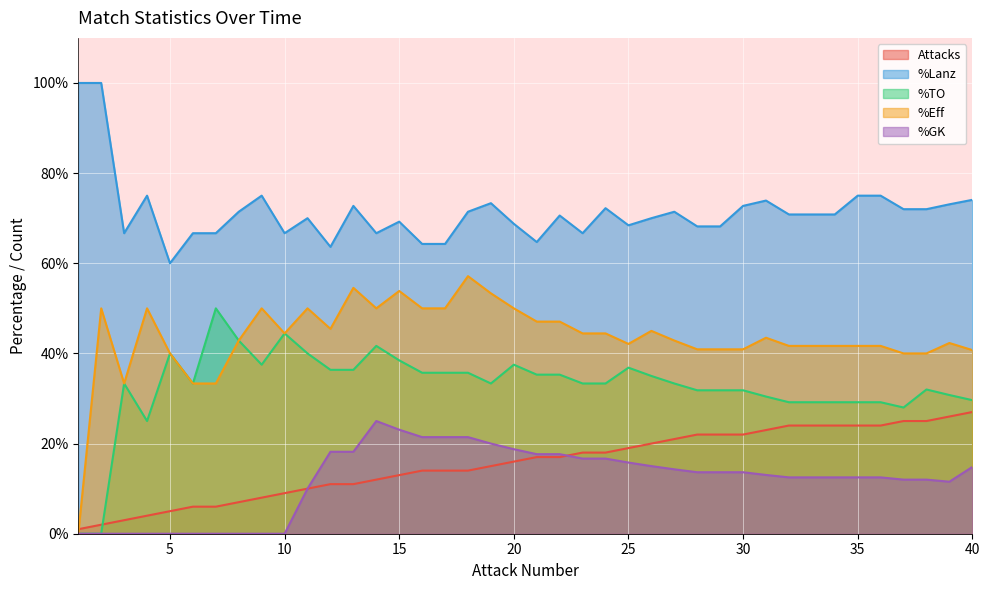

What are all the series names shown in the legend?

Attacks, %Lanz, %TO, %Eff, %GK